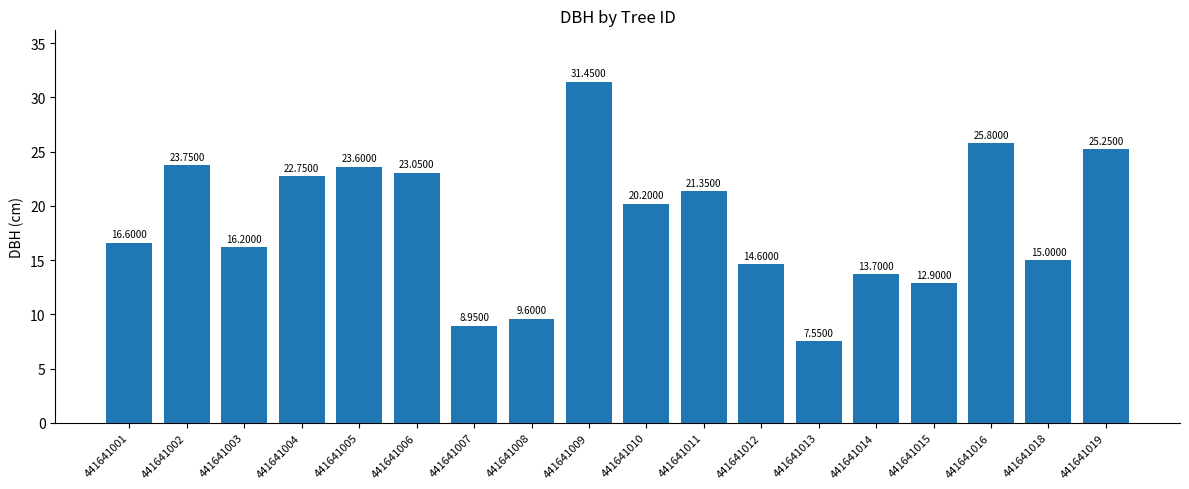

What is the difference between the maximum and minimum values?

23.9